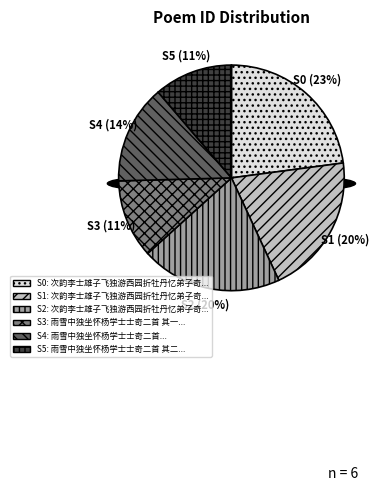

Rank the categories by value from highest to lowest.

次韵李士雄子飞独游西园折牡丹忆弟子奇二首, 次韵李士雄子飞独游西园折牡丹忆弟子奇二首 其一, 次韵李士雄子飞独游西园折牡丹忆弟子奇二首 其二, 雨雪中独坐怀杨学士士奇二首, 雨雪中独坐怀杨学士士奇二首 其二, 雨雪中独坐怀杨学士士奇二首 其一